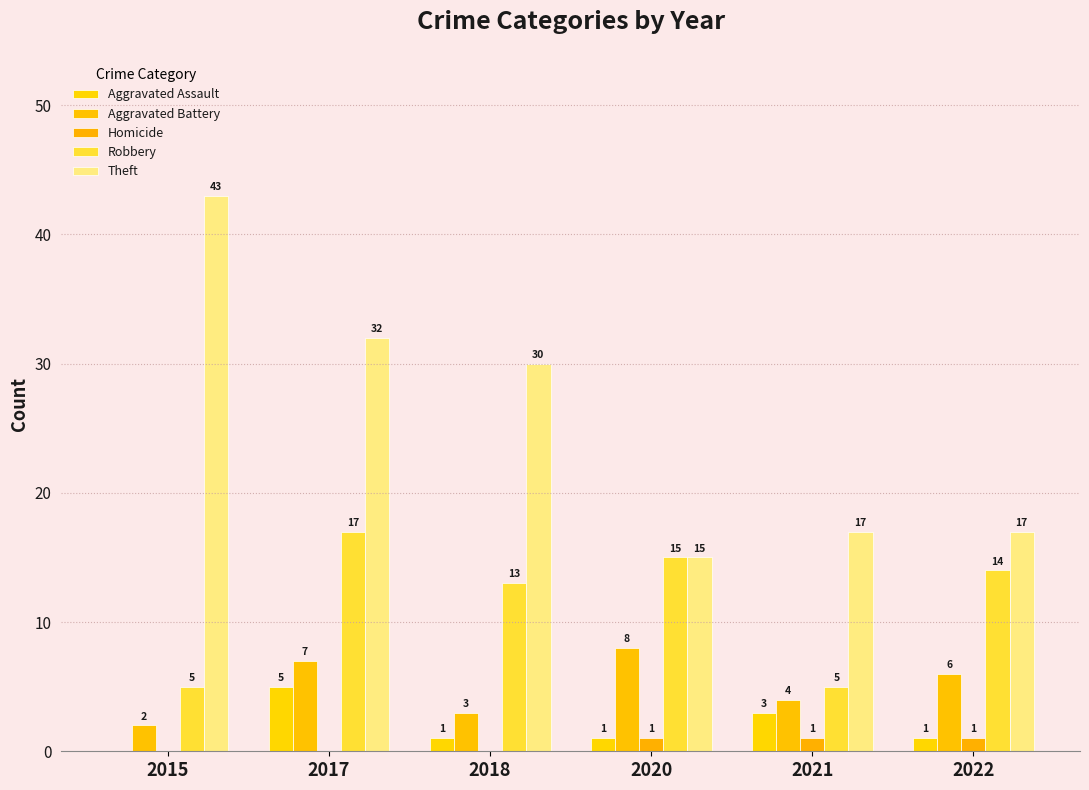

What is the difference between the Theft values at 2020 and 2021?

2